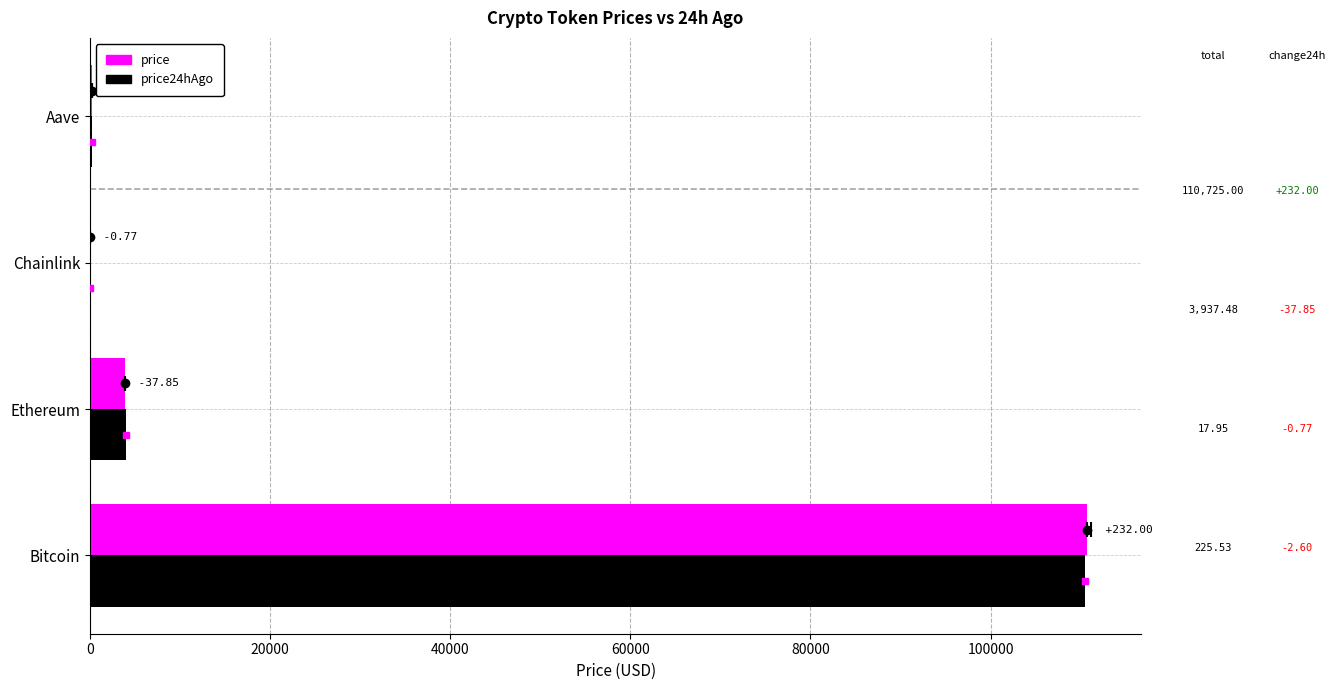

What are all the series names shown in the legend?

price, price24hAgo